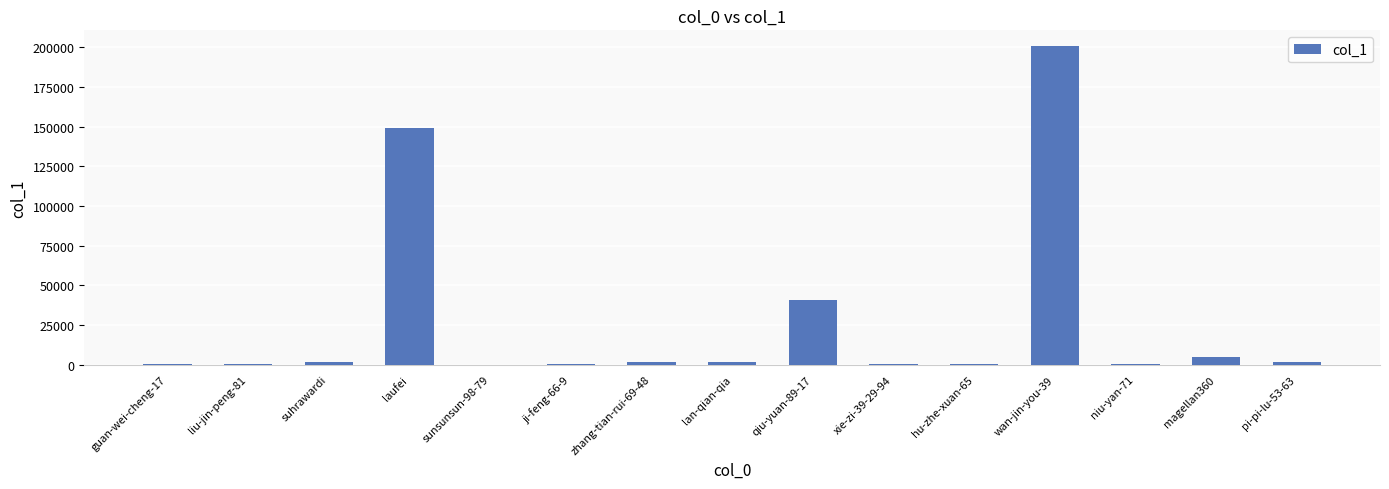

The chart shows a value of 54611 at laufei. True or false?

False